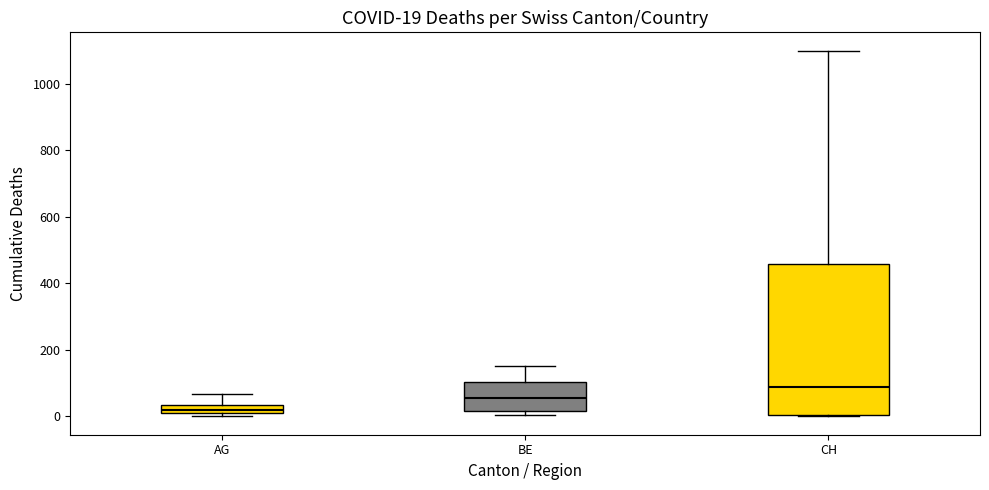

Which box is the tallest, from its lower edge to its upper edge?

CH